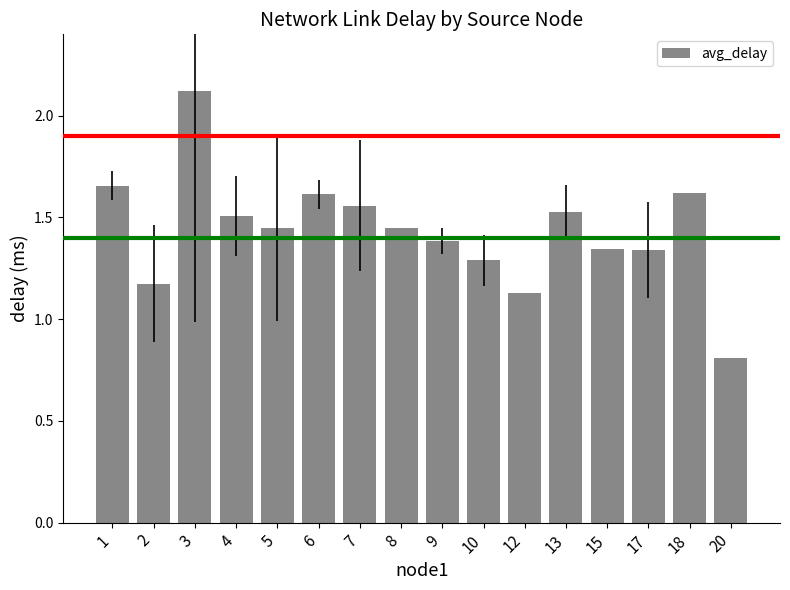

True or false: the data shows 2.4 at 8.

False